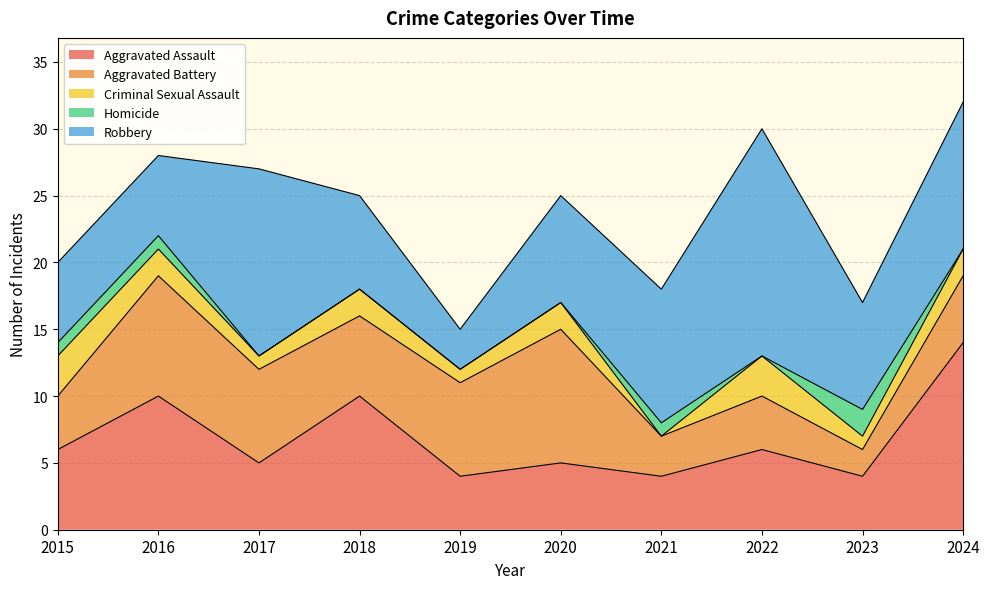

What is the difference between the Robbery values at 2024 and 2023?

3